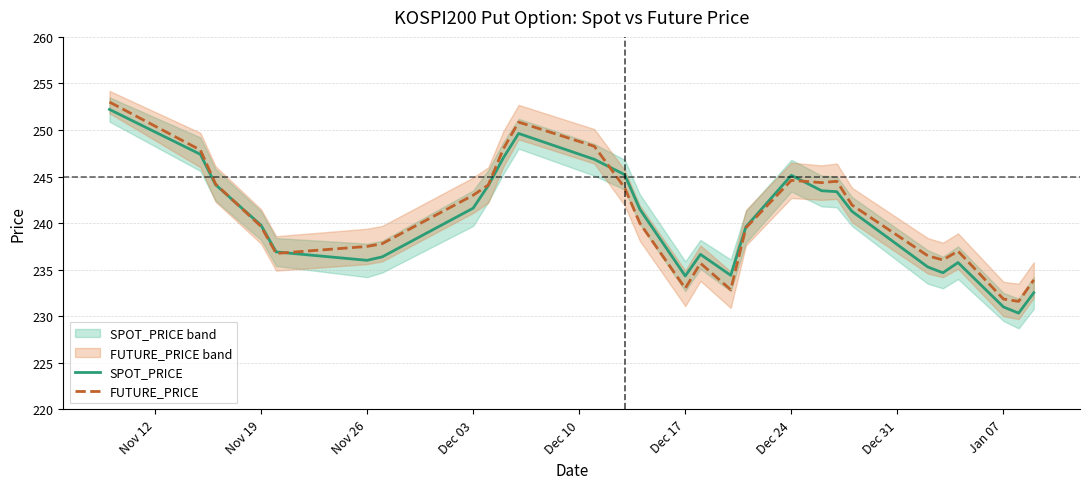

True or false: SPOT_PRICE and FUTURE_PRICE intersect in this chart.

True